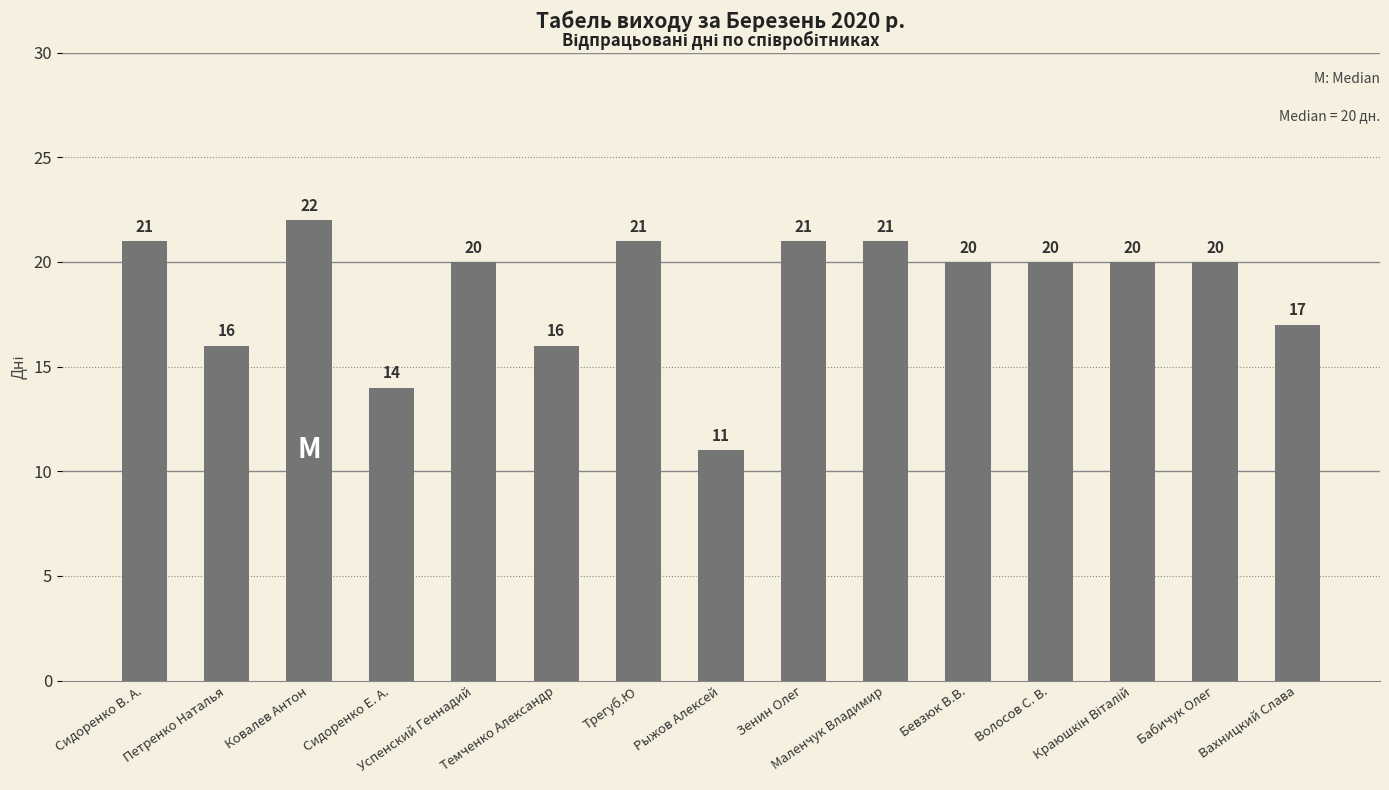

What is the difference between the second highest and second lowest values?

7